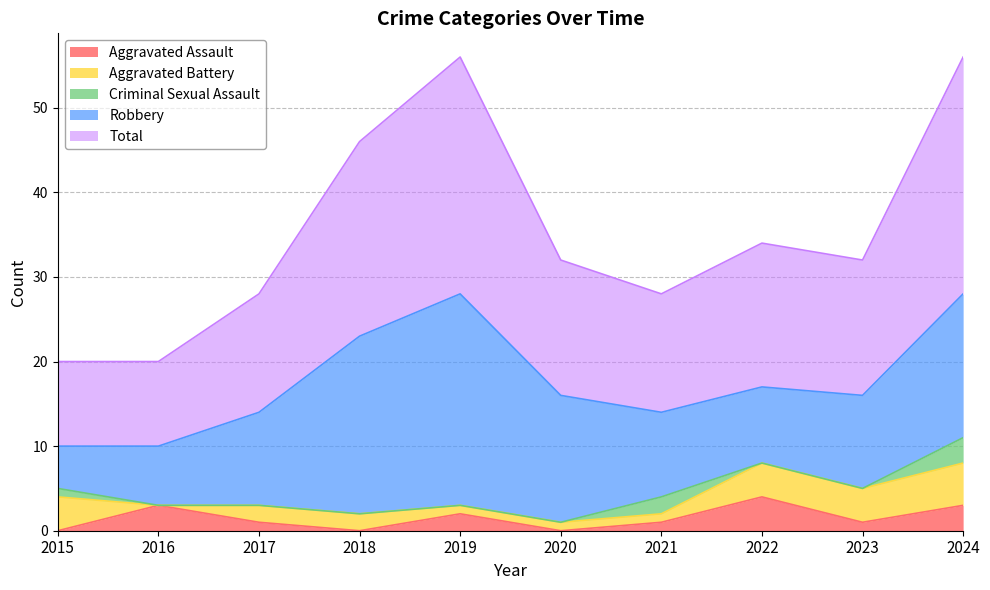

Reading right to left, list all the values displayed in this chart.

Aggravated Assault: 2024=3	2023=1	2022=4	2021=1	2020=0	2019=2	2018=0	2017=1	2016=3	2015=0
Aggravated Battery: 2024=5	2023=4	2022=4	2021=1	2020=1	2019=1	2018=2	2017=2	2016=0	2015=4
Criminal Sexual Assault: 2024=3	2023=0	2022=0	2021=2	2020=0	2019=0	2018=0	2017=0	2016=0	2015=1
Robbery: 2024=17	2023=11	2022=9	2021=10	2020=15	2019=25	2018=21	2017=11	2016=7	2015=5
Total: 2024=28	2023=16	2022=17	2021=14	2020=16	2019=28	2018=23	2017=14	2016=10	2015=10